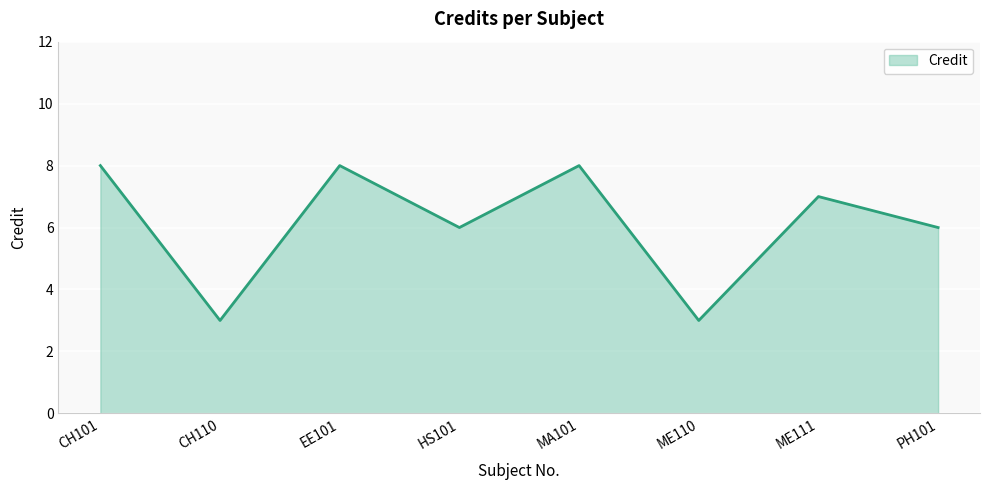

What is the sum of the values at CH110 and EE101?

11